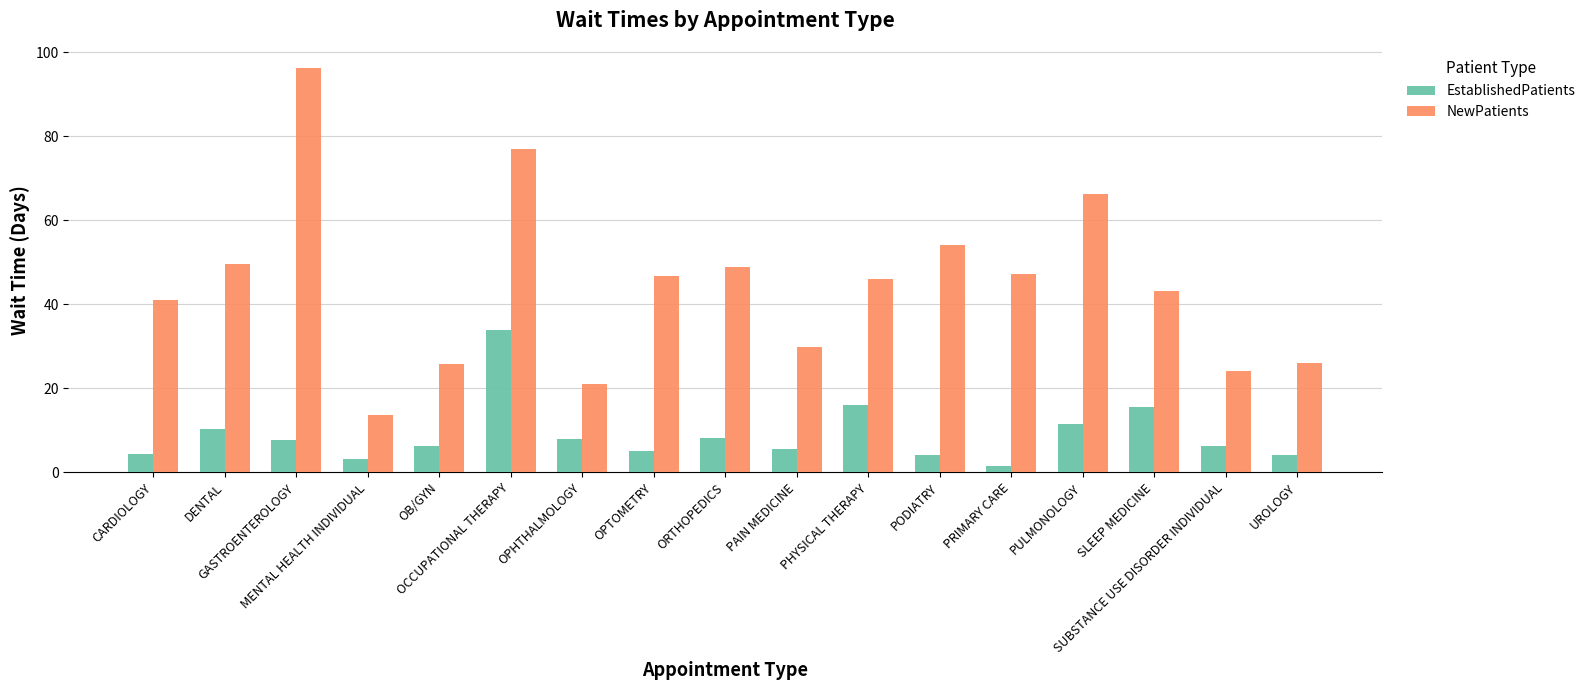

Rank the series by their maximum value, from highest to lowest.

NewPatients, EstablishedPatients